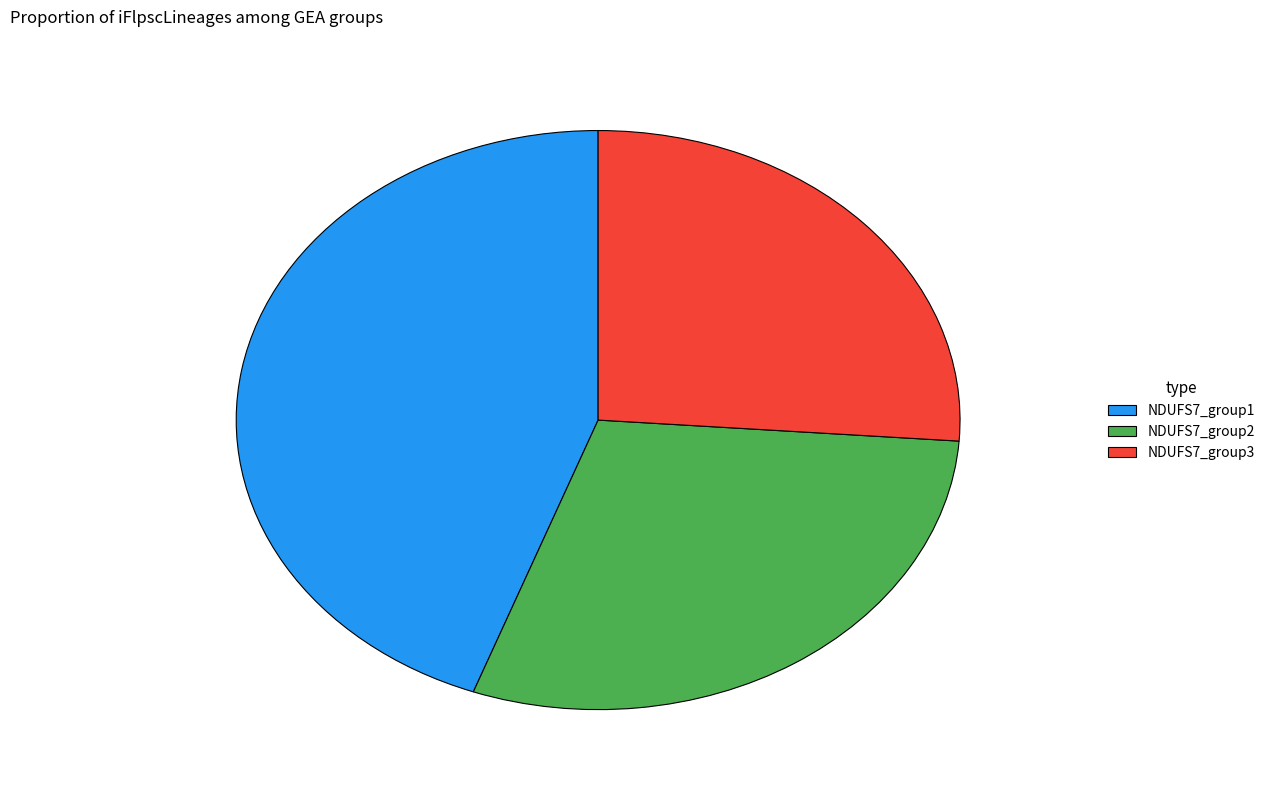

The NDUFS7_group2 slice represents 29% of the pie. True or false?

True